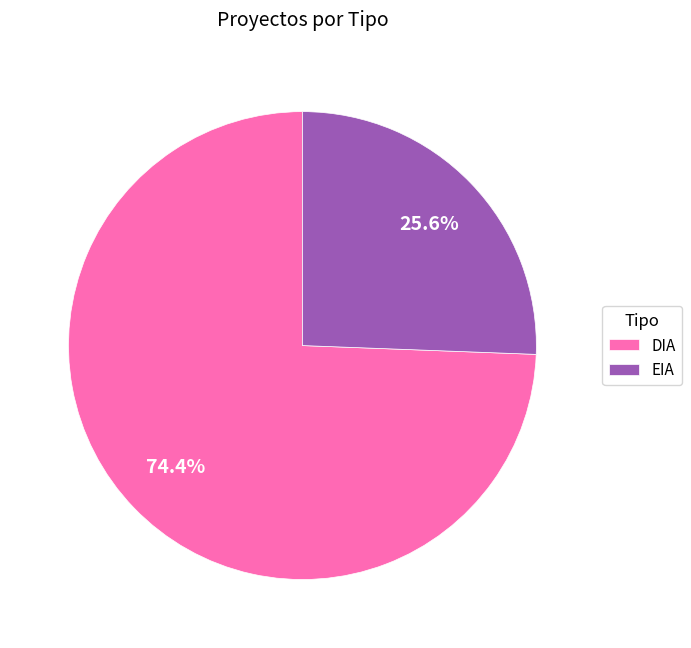

Rank the categories by value from lowest to highest.

EIA, DIA